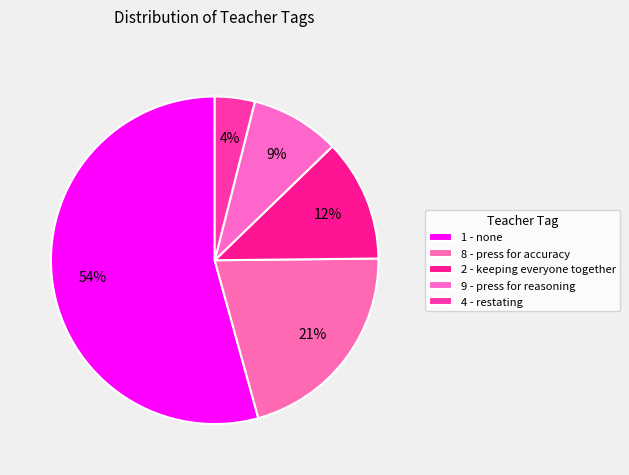

How many segments does this pie chart have?

5